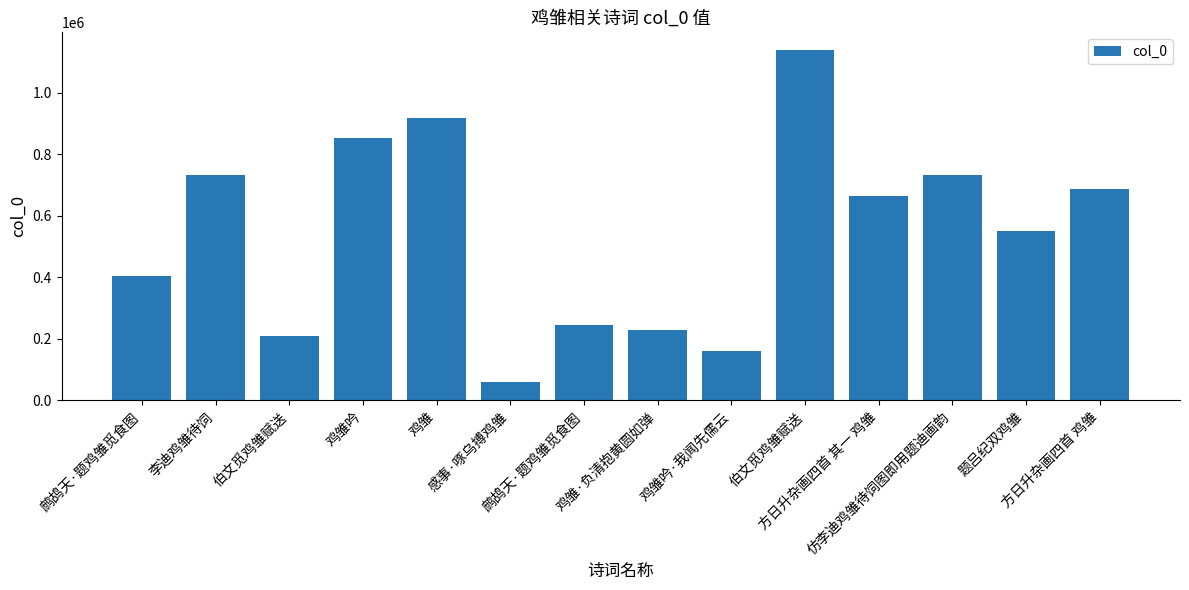

Count the number of data series in this chart.

1